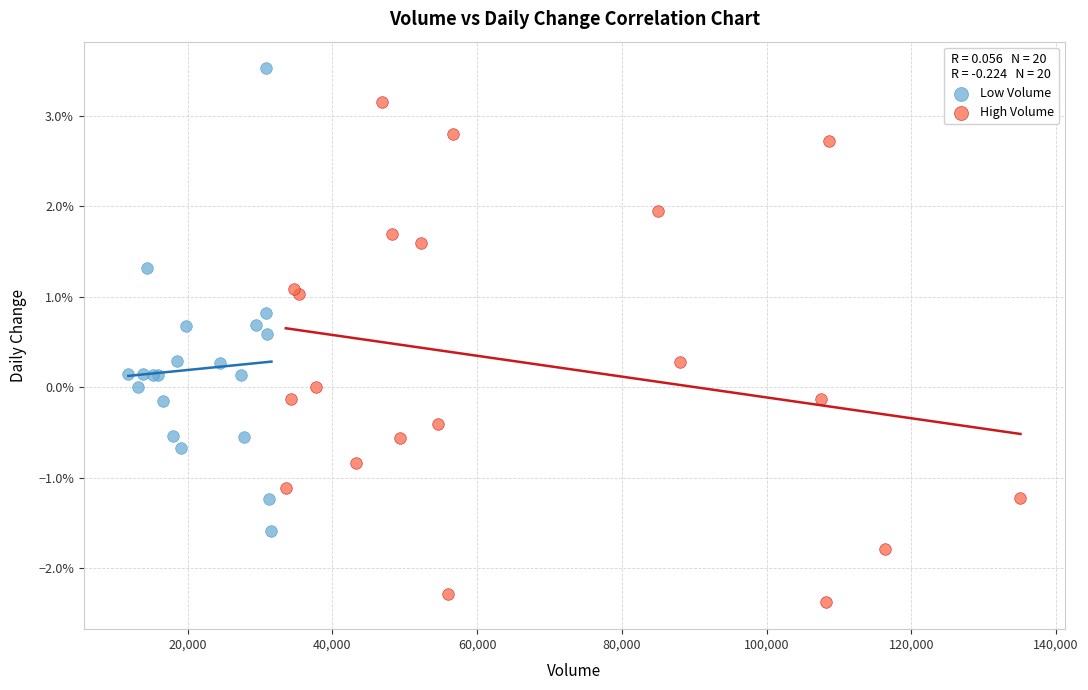

Which series contains the lowest Y value?

High Volume